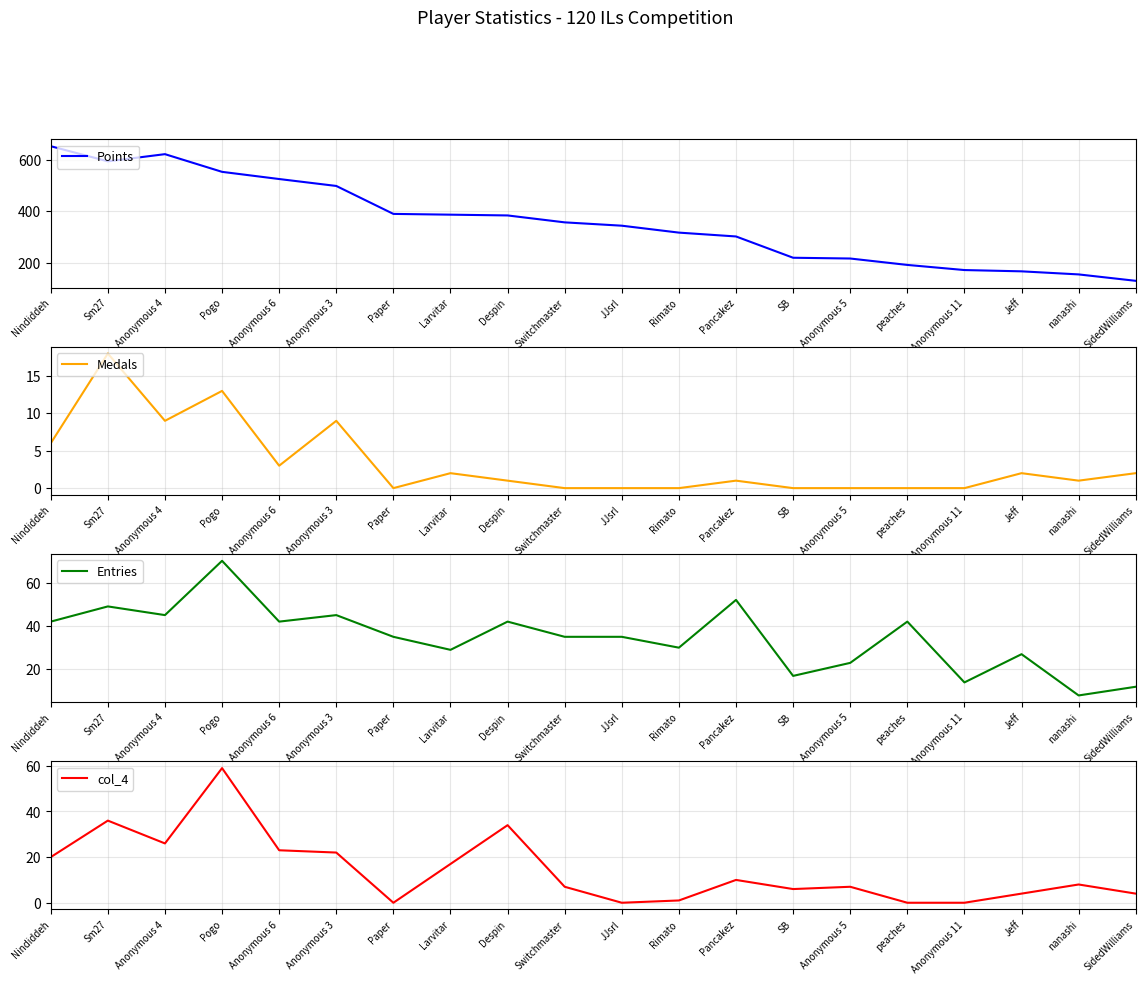

Where is the first local minimum for col_4?

Anonymous 4